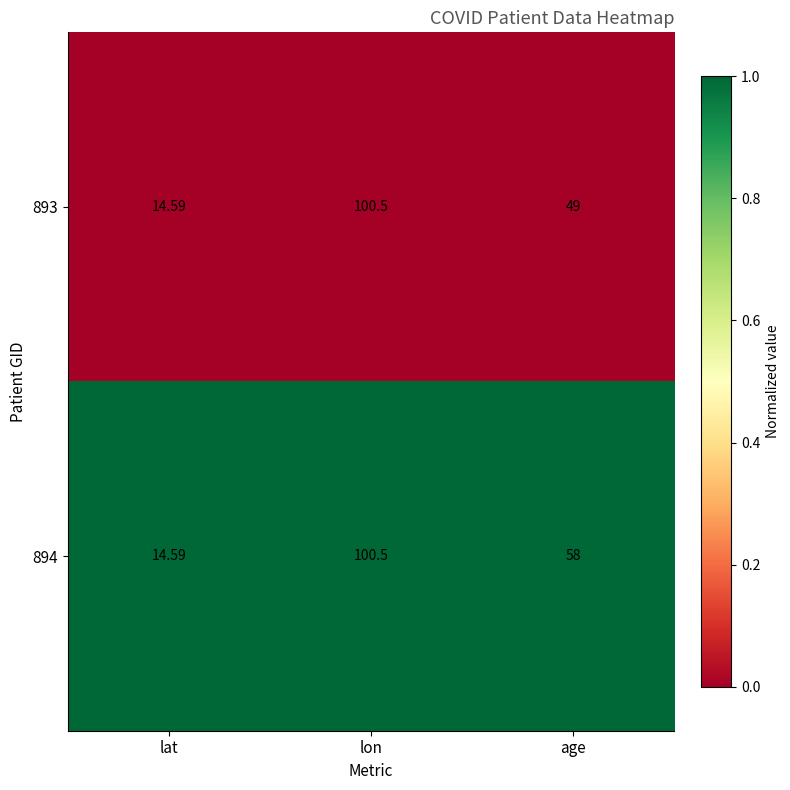

Which category has the highest value in the 894 series?

lon